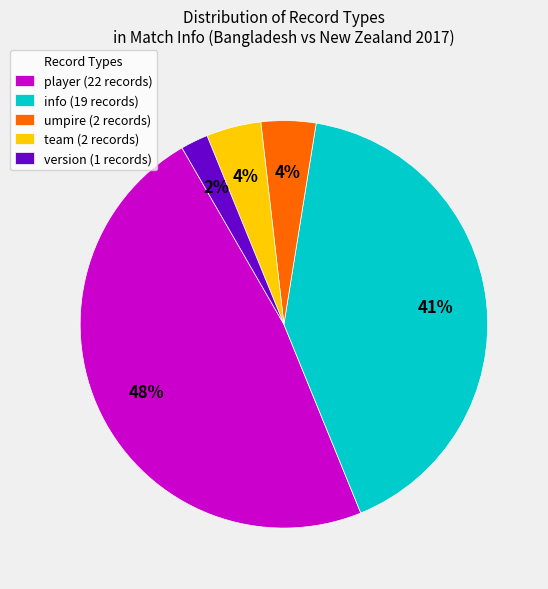

Does any single category account for the majority?

No